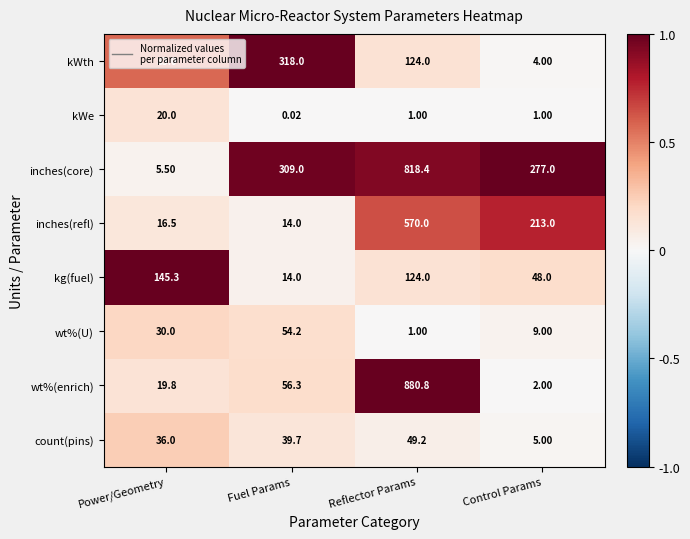

At how many categories does at least one series exceed 0?

4